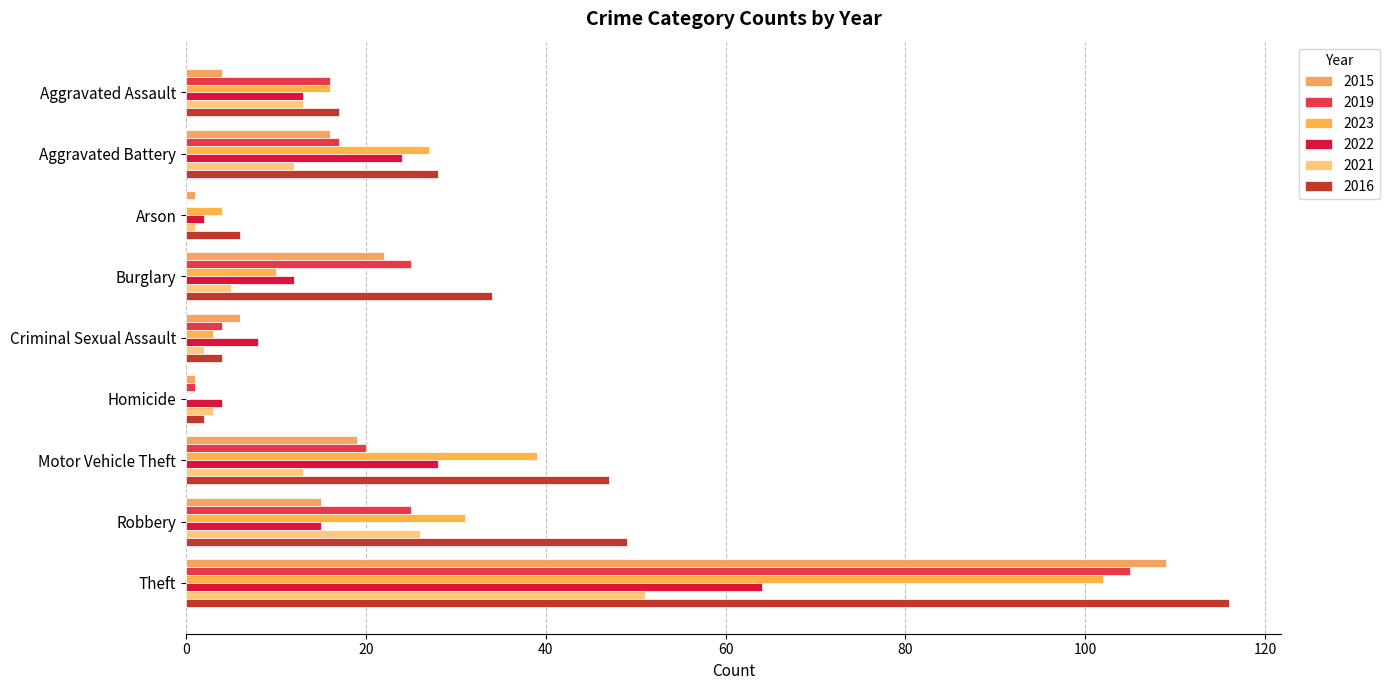

How many series are shown in this chart?

6